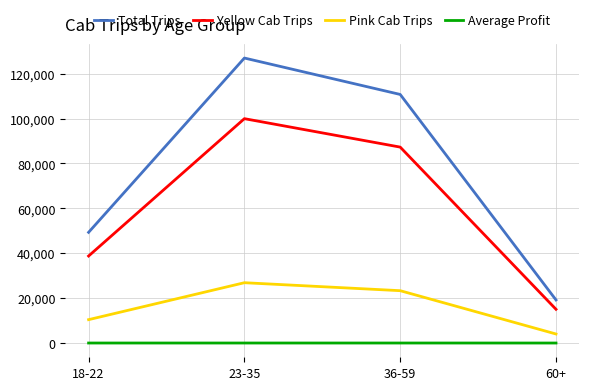

What is the difference between the Total Trips values at 23-35 and 18-22?

77523.0